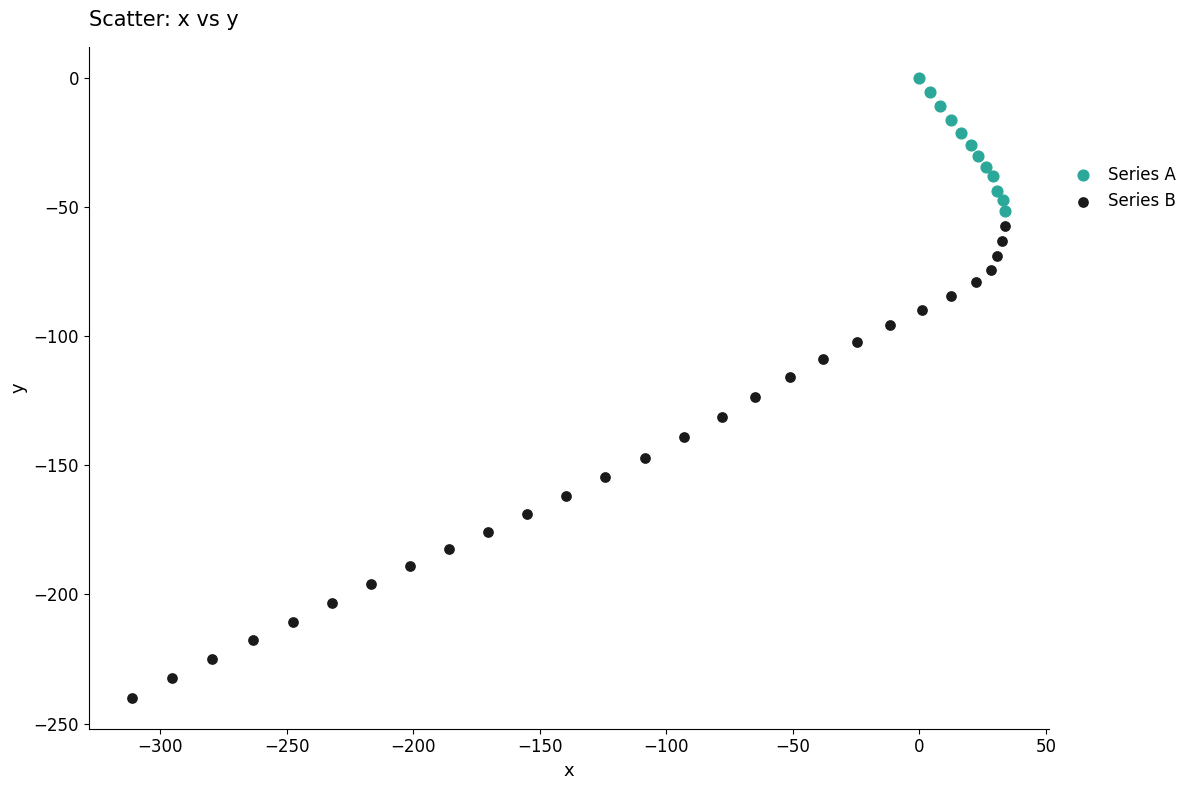

Which series reaches the minimum Y coordinate?

Series B